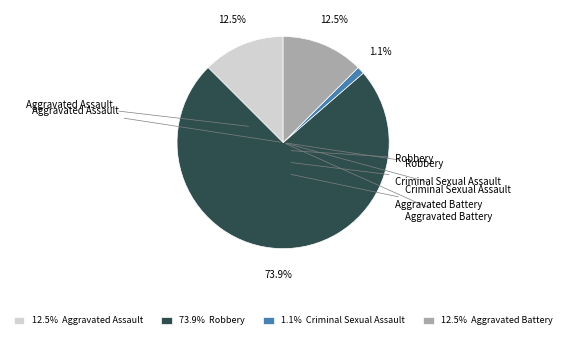

What percentage is NOT represented by 12.5% Aggravated Battery?

87.5%